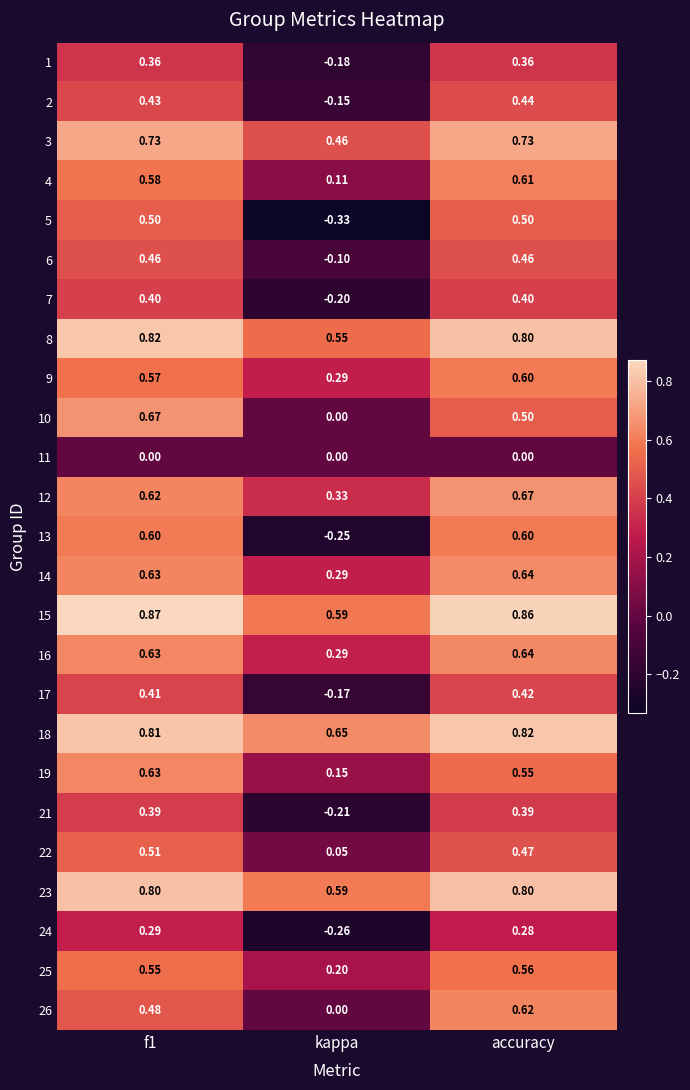

How many values in the 24 series exceed 0?

2